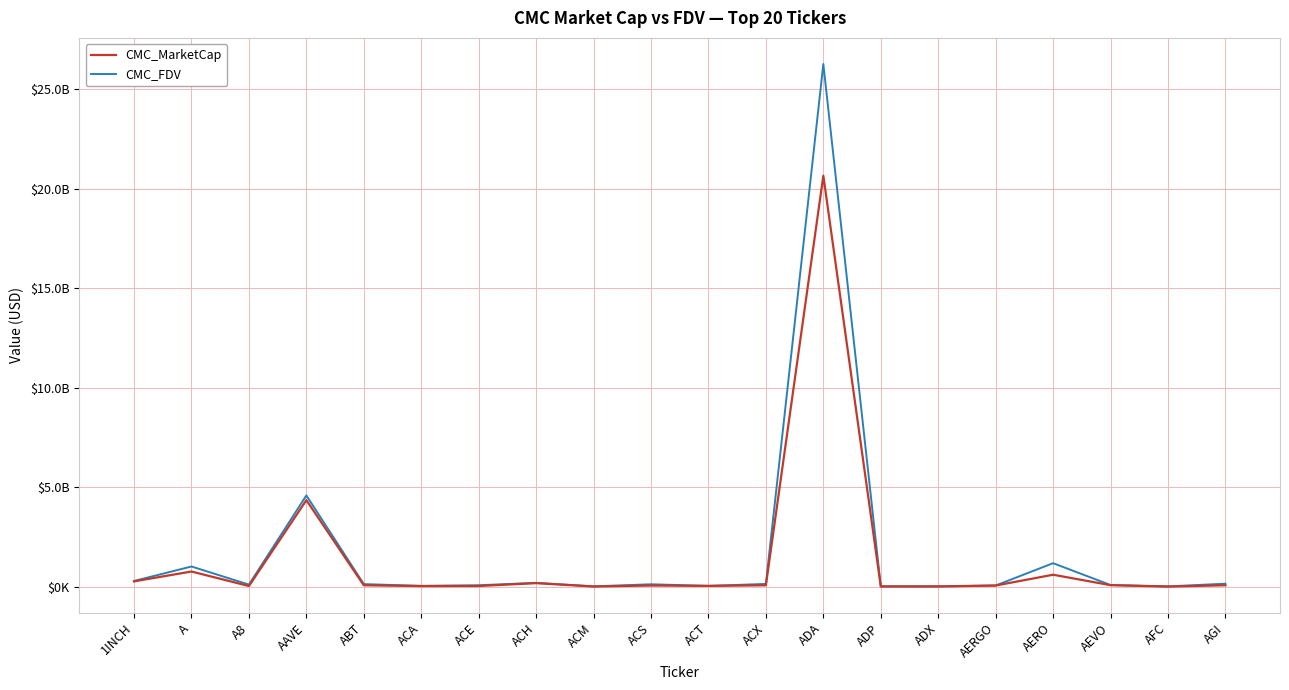

How many interior local valleys does the CMC_MarketCap series have?

6